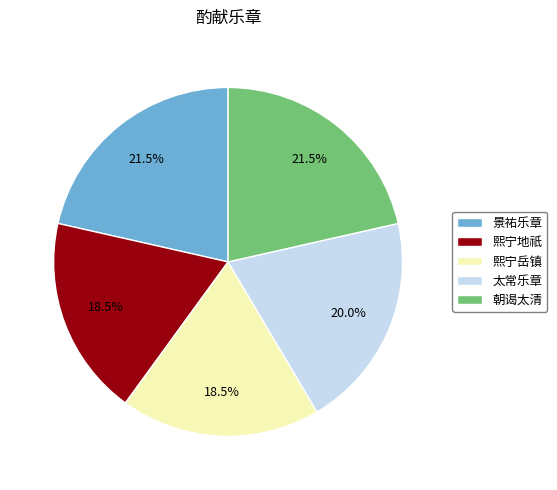

How many slices are in this pie chart?

5